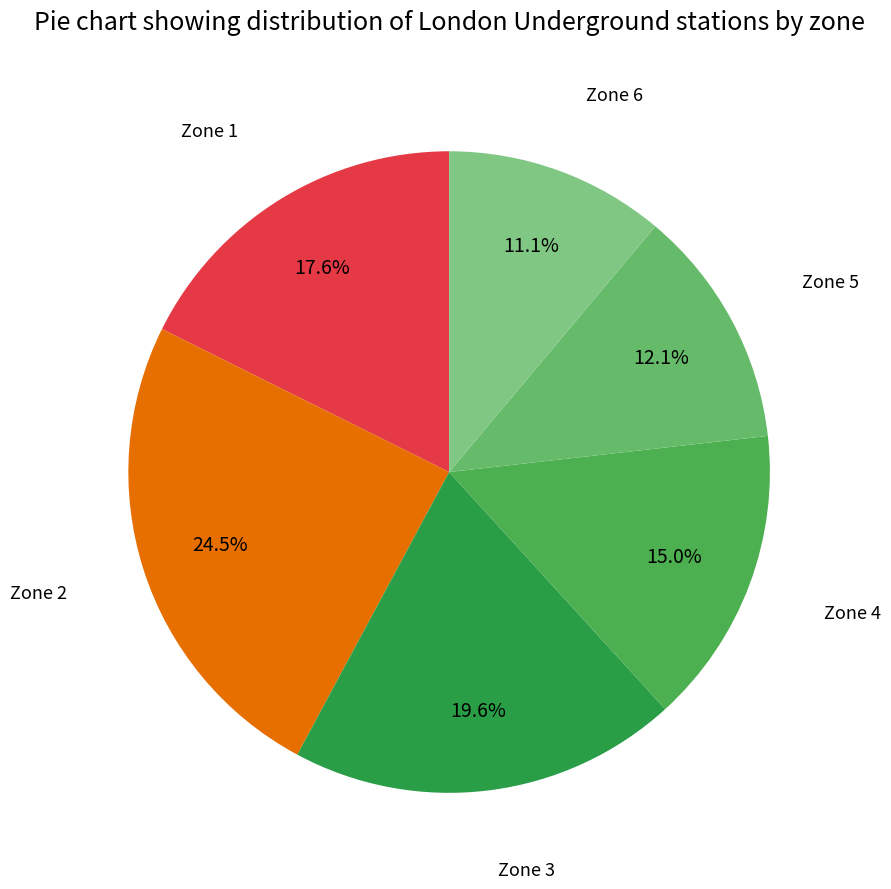

What is the total percentage of Zone 3 and Zone 5?

31.7%